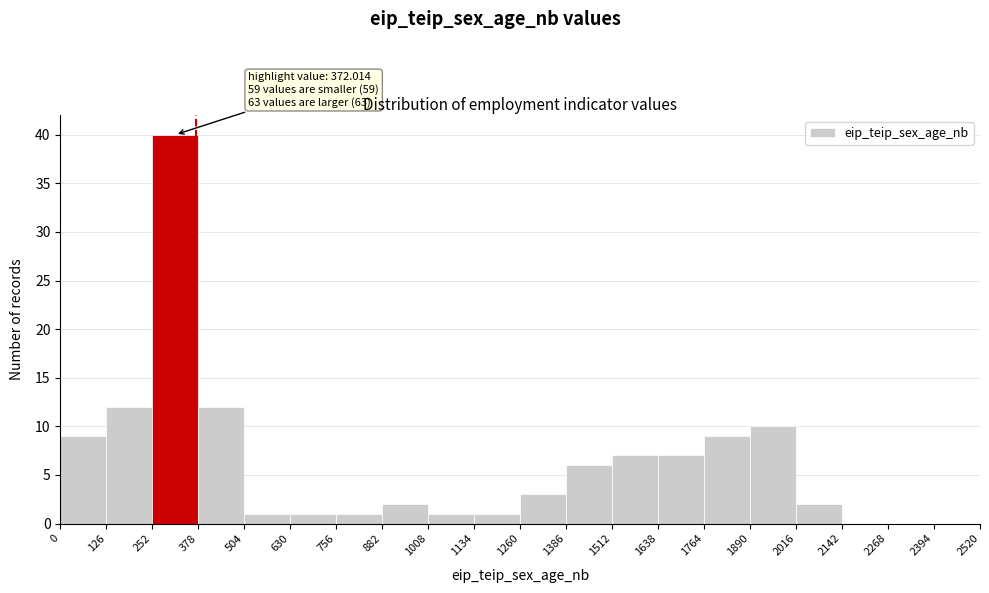

Which range on the x-axis has the tallest bar?

252 to 378